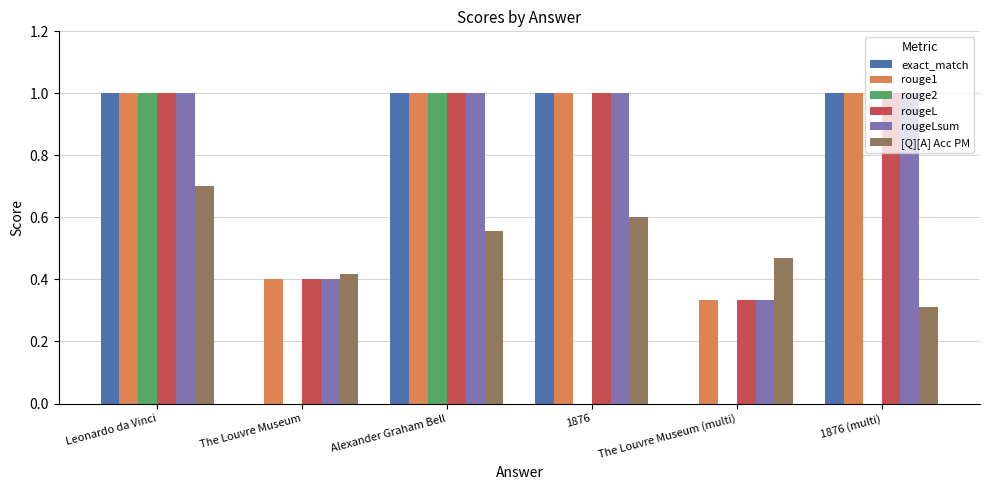

Between The Louvre Museum and 1876 (multi), which series saw the biggest shift?

exact_match